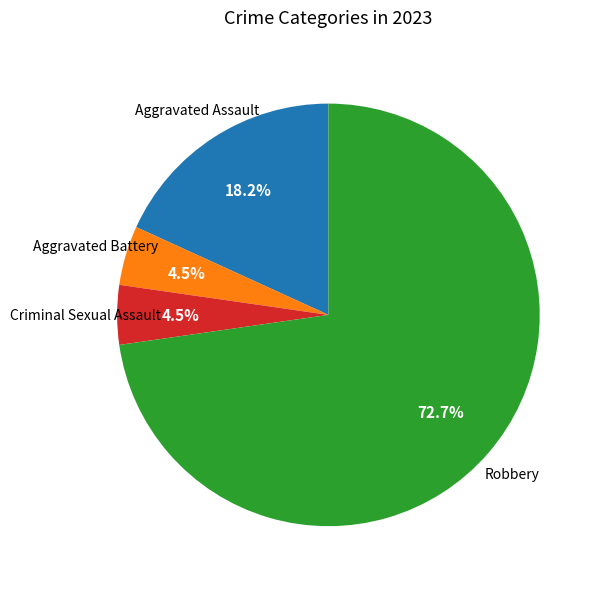

Is the sum of Criminal Sexual Assault and Aggravated Battery greater than half?

No